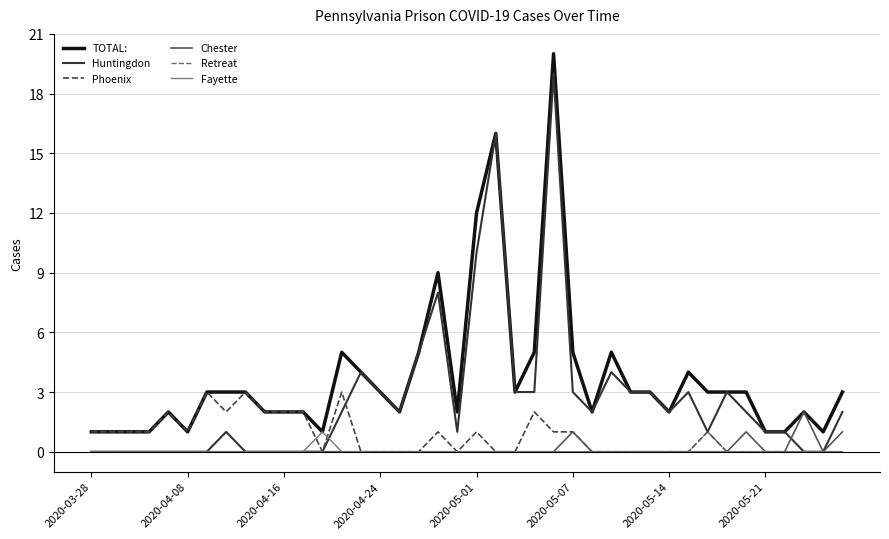

Does the chart display data point markers on the line(s)?

No